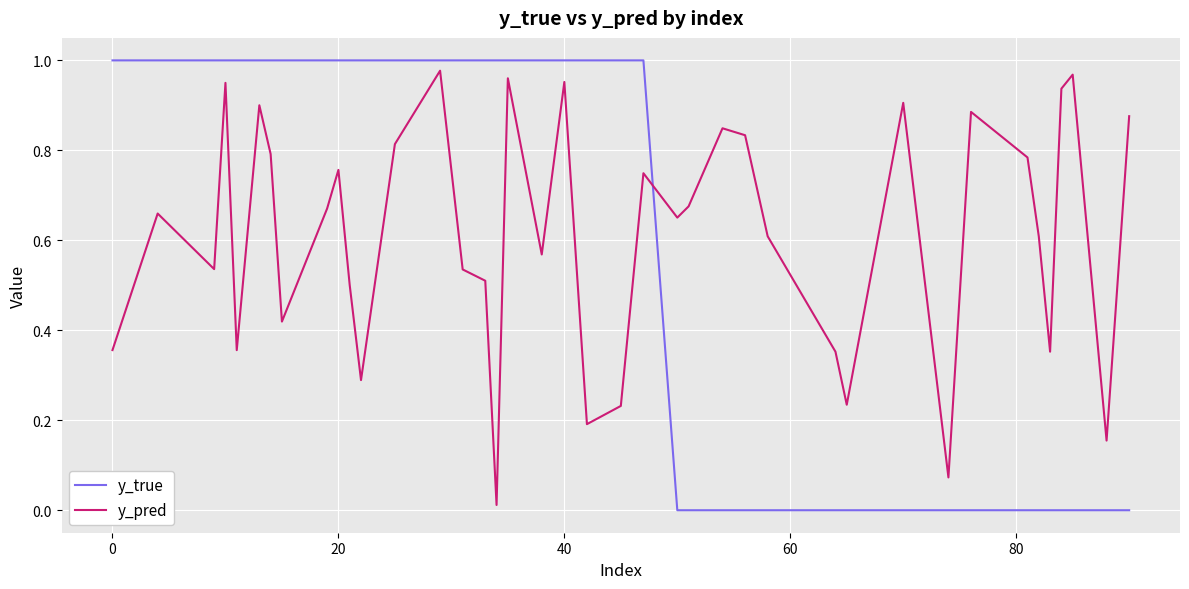

True or false: y_true and y_pred intersect in this chart.

True